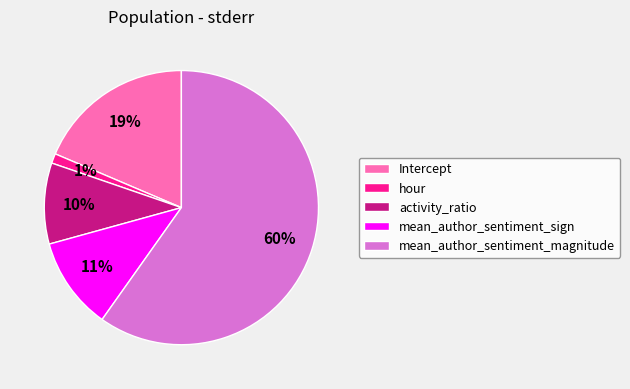

Is it true that hour is 12% of the pie?

False